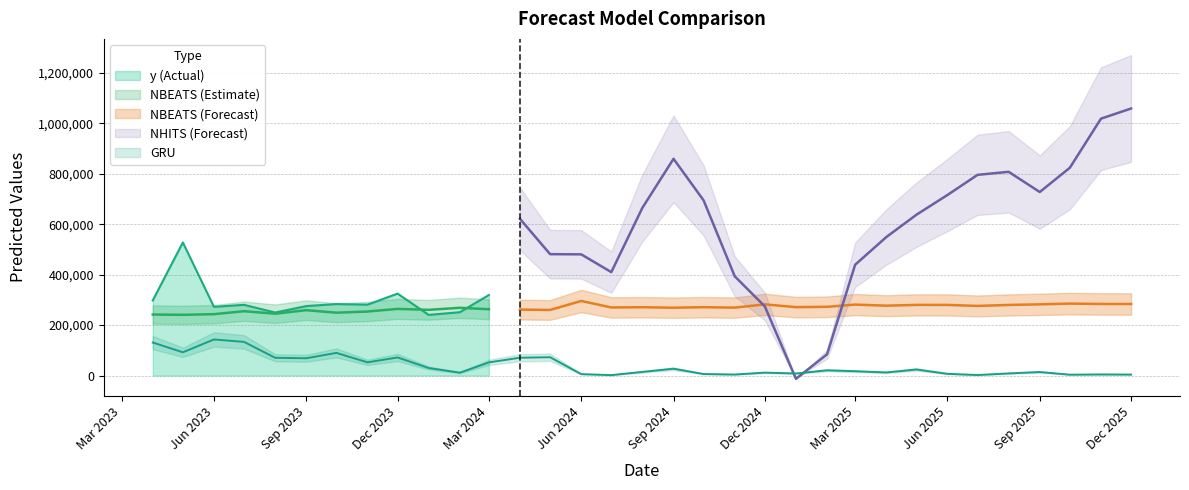

Is the value of NHITS at 2023-07-01 greater than the value of GRU at 2024-03-01?

Yes